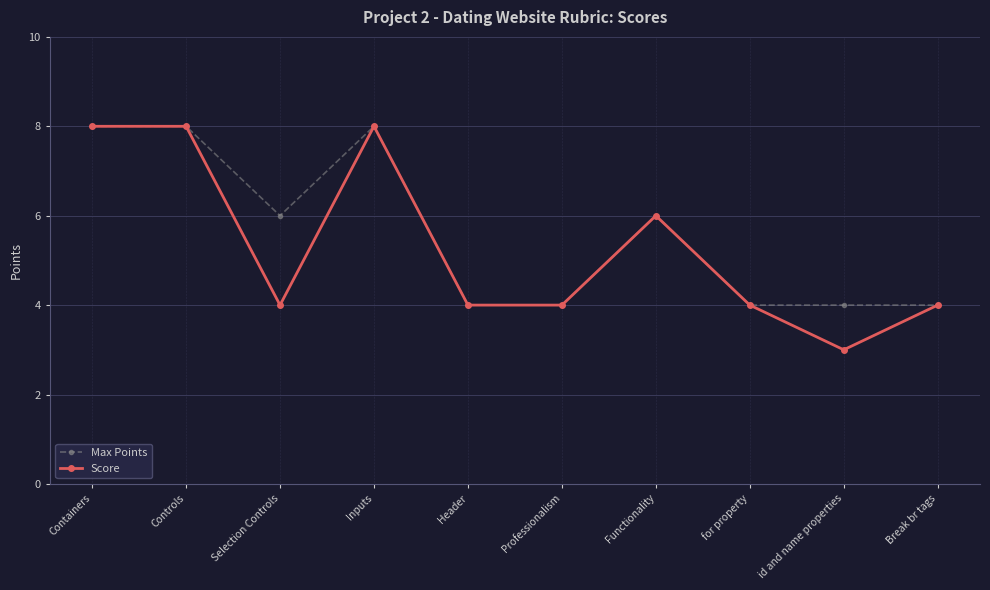

Reading left to right, what are all the values shown in this chart?

Max Points: Containers=8	Controls=8	Selection Controls=6	Inputs=8	Header=4	Professionalism=4	Functionality=6	for property=4	id and name properties=4	Break br tags=4
Score: Containers=8	Controls=8	Selection Controls=4	Inputs=8	Header=4	Professionalism=4	Functionality=6	for property=4	id and name properties=3	Break br tags=4